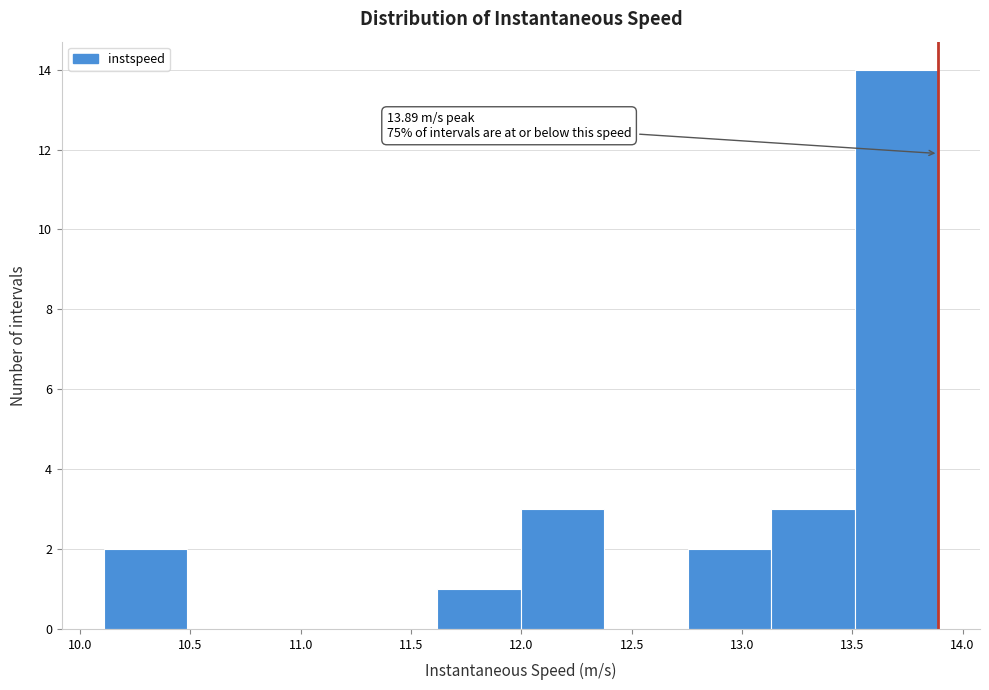

Over which range of the x-axis is the bar tallest?

13.50 to 13.90